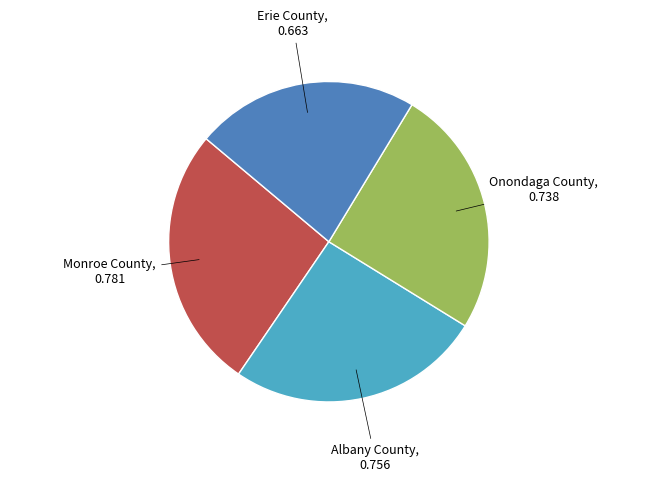

Is there a majority slice in this chart?

No